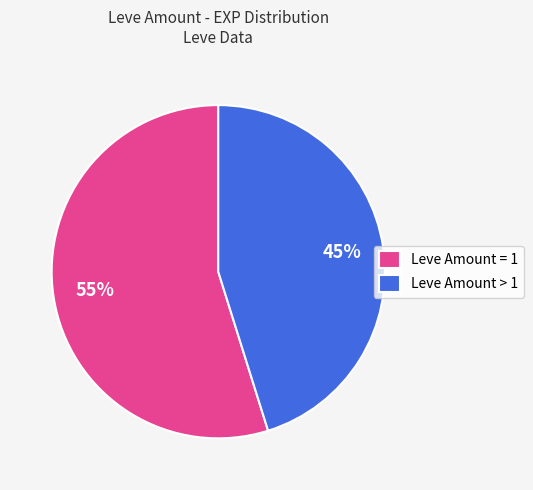

Which category accounts for the majority?

Leve Amount = 1